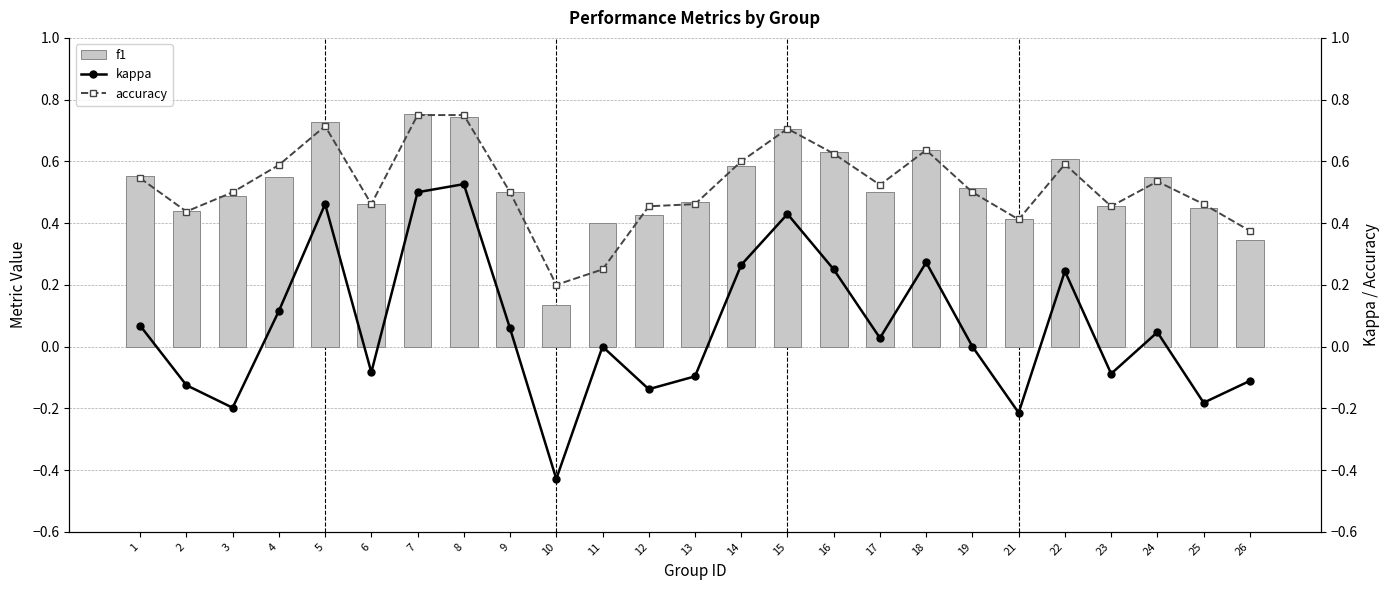

Which series changed the most between 2 and 24?

kappa